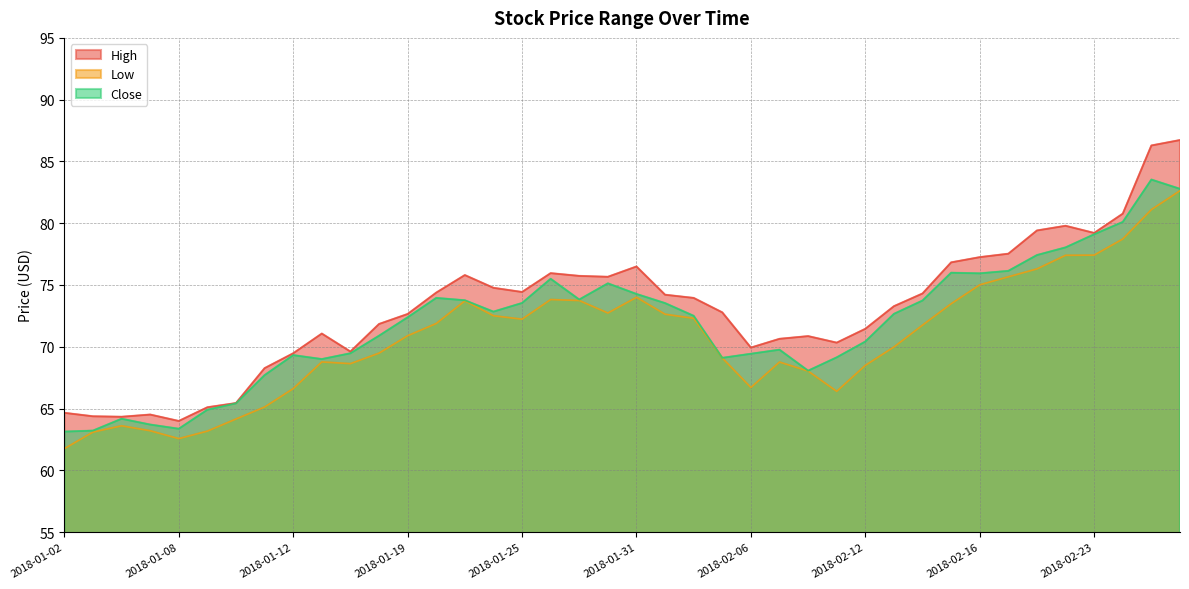

Count the number of categories in the chart.

40